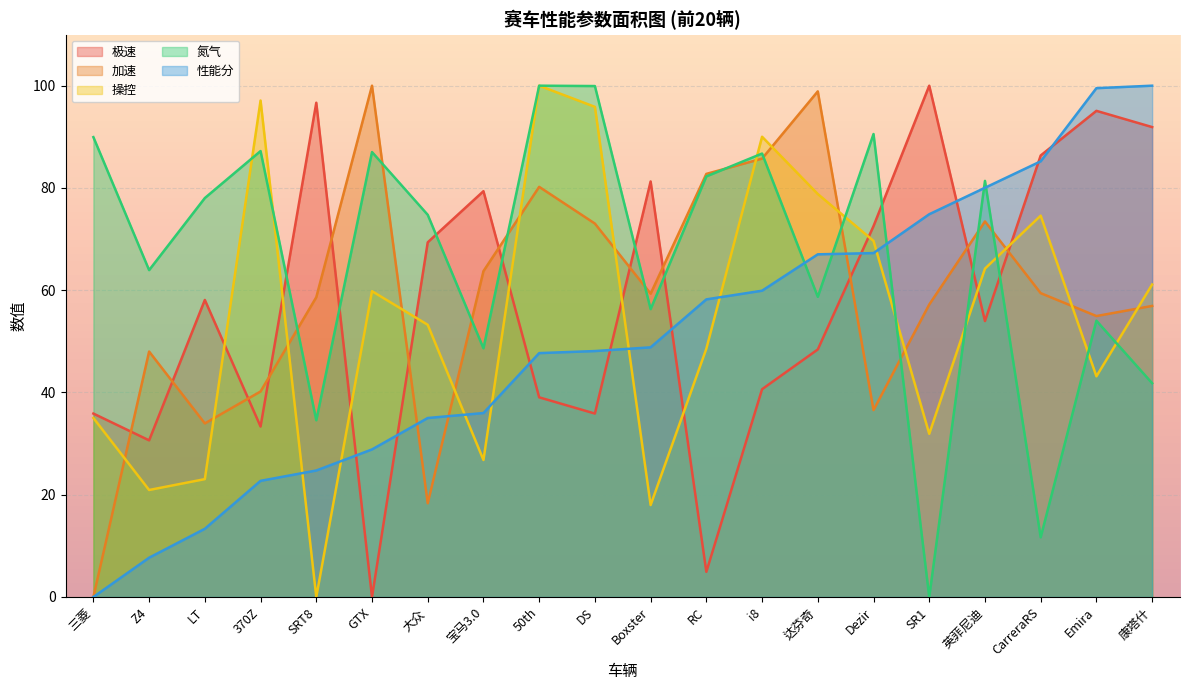

At which category is the sum across all series the highest?

50th